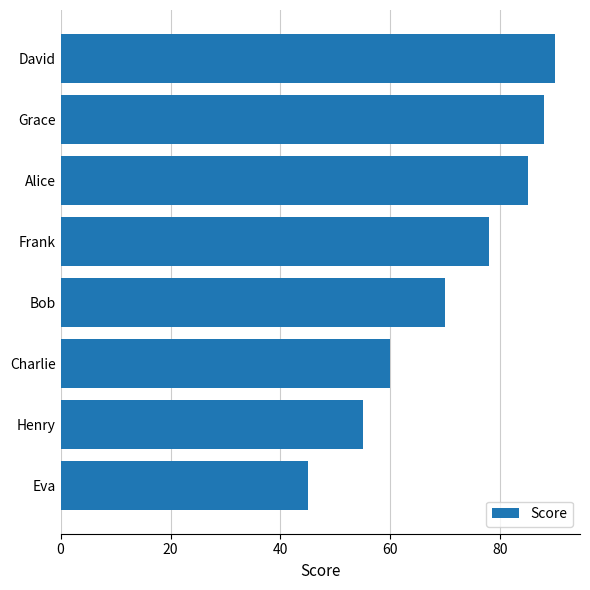

Reading bottom to top, list all the values displayed in this chart.

45	55	60	70	78	85	88	90